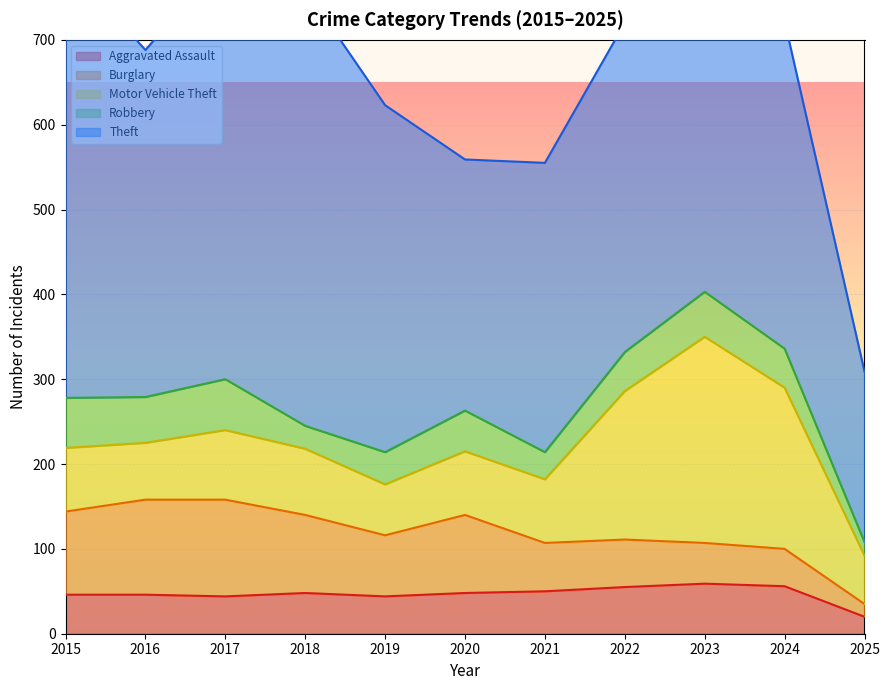

How many distinct data groups are displayed?

5